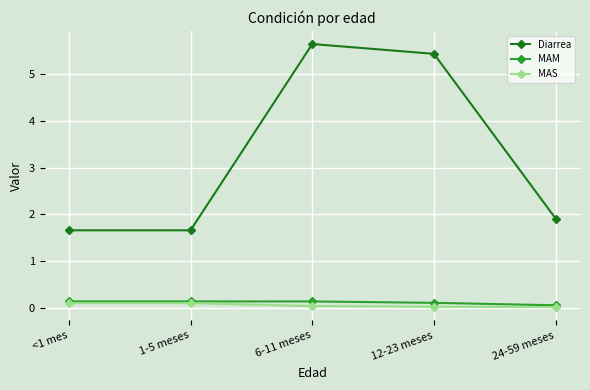

What is the label of the 1st point from the right?

24-59 meses